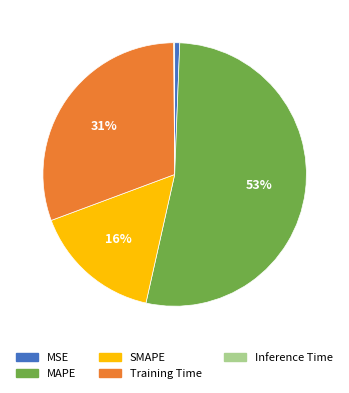

Which category accounts for the majority?

MAPE